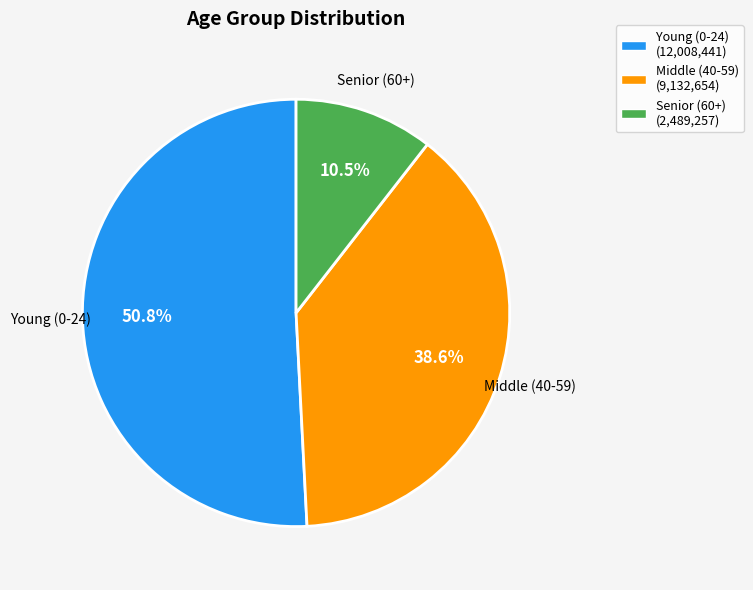

Which slice is the largest?

Young (0-24)